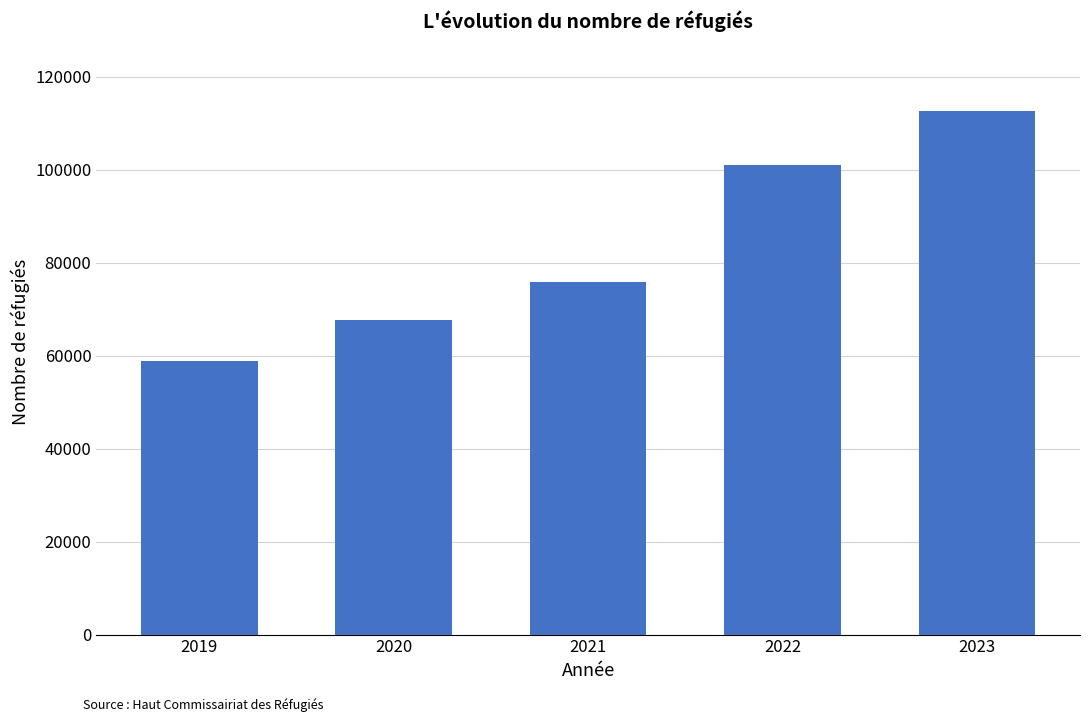

Which category has the highest value across all series?

2023